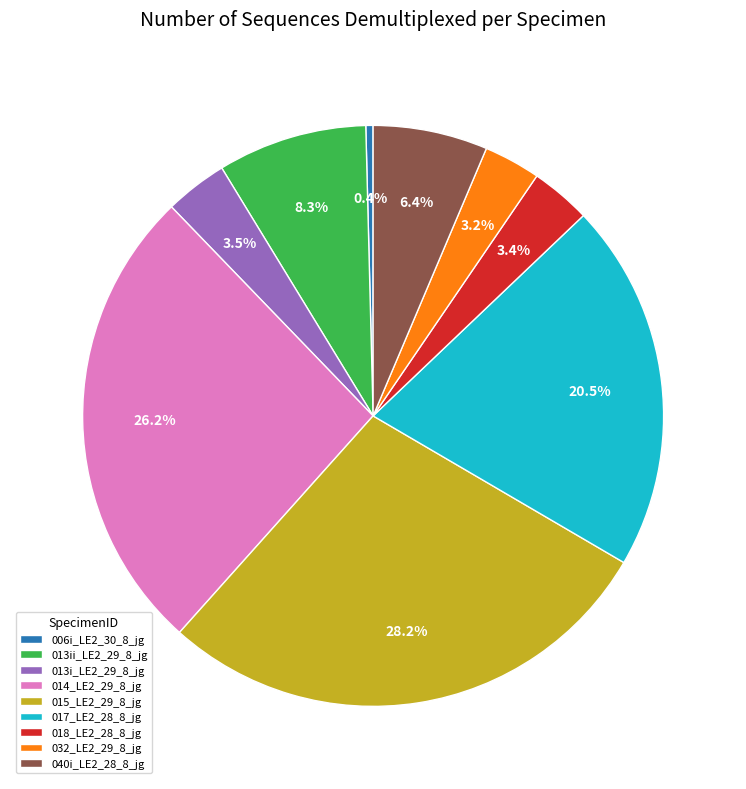

Does 014_LE2_29_8_jg represent more than half of the total?

No